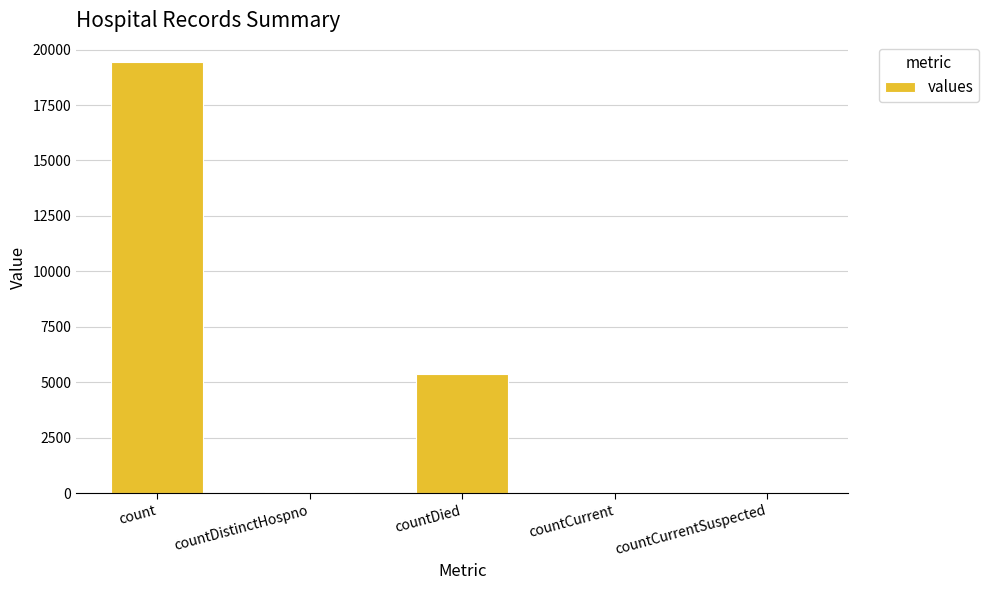

What is the maximum value shown in the chart?

19420